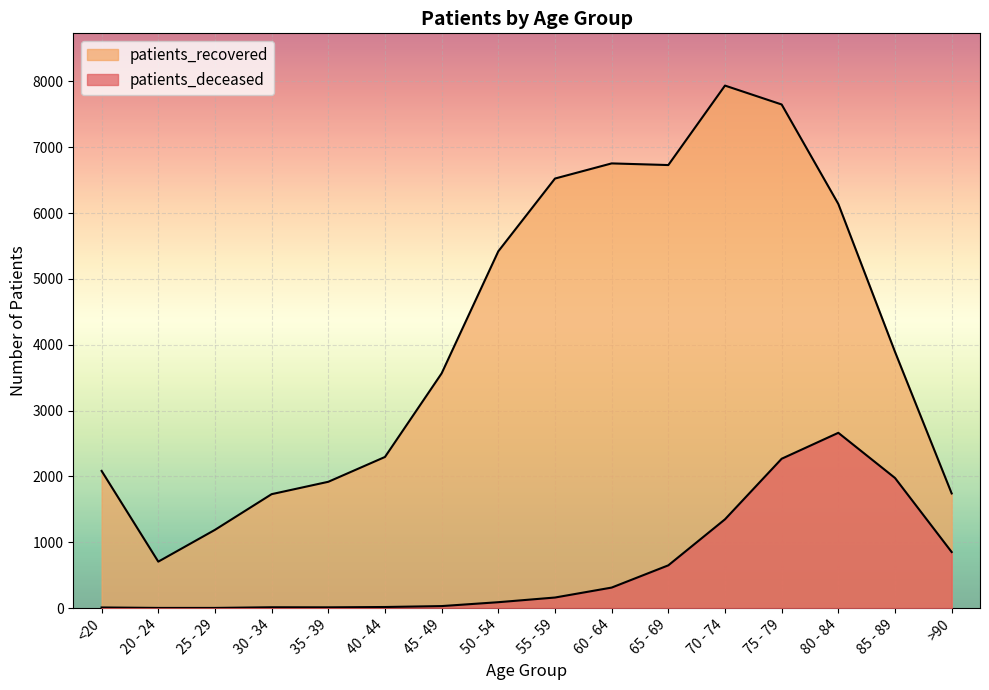

Reading left to right, transcribe all the data shown in this chart.

patients_deceased: 10	3	3	13	12	17	31	90	161	312	650	1349	2269	2663	1977	852
patients_recovered: 2084	706	1189	1731	1919	2296	3566	5420	6525	6755	6730	7937	7650	6139	3893	1742